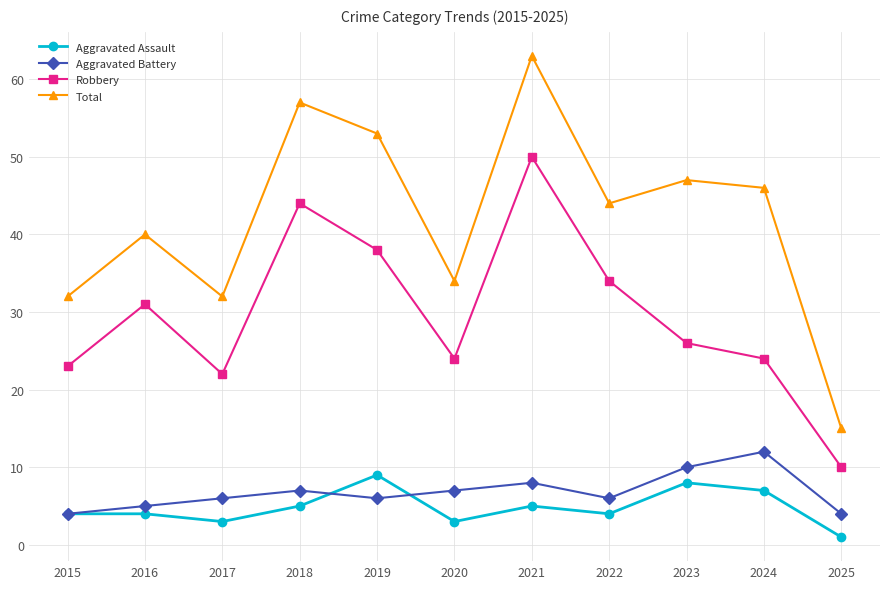

True or false: Aggravated Assault and Total intersect in this chart.

False